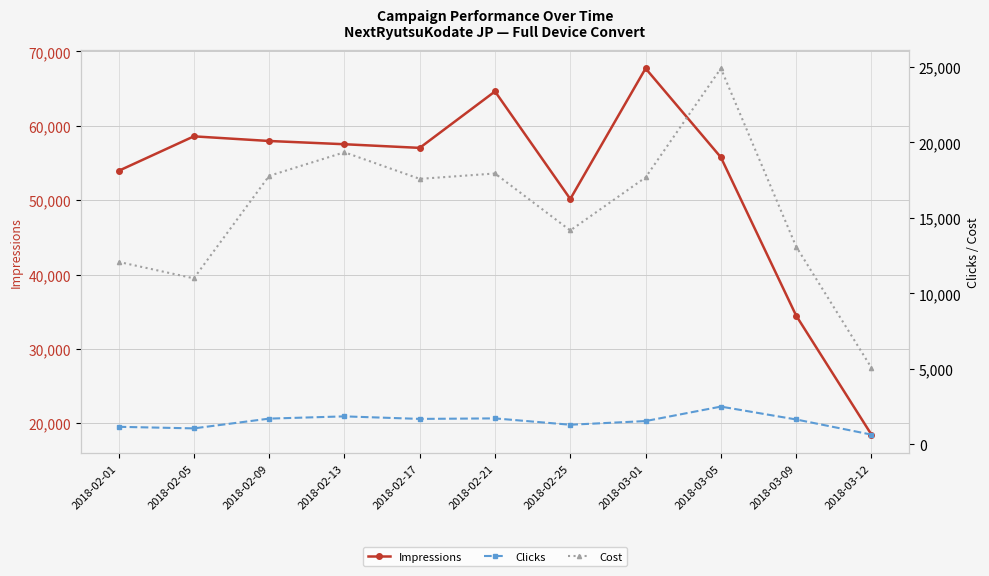

What is the difference between the Clicks values at 2018-03-01 and 2018-03-09?

105.0